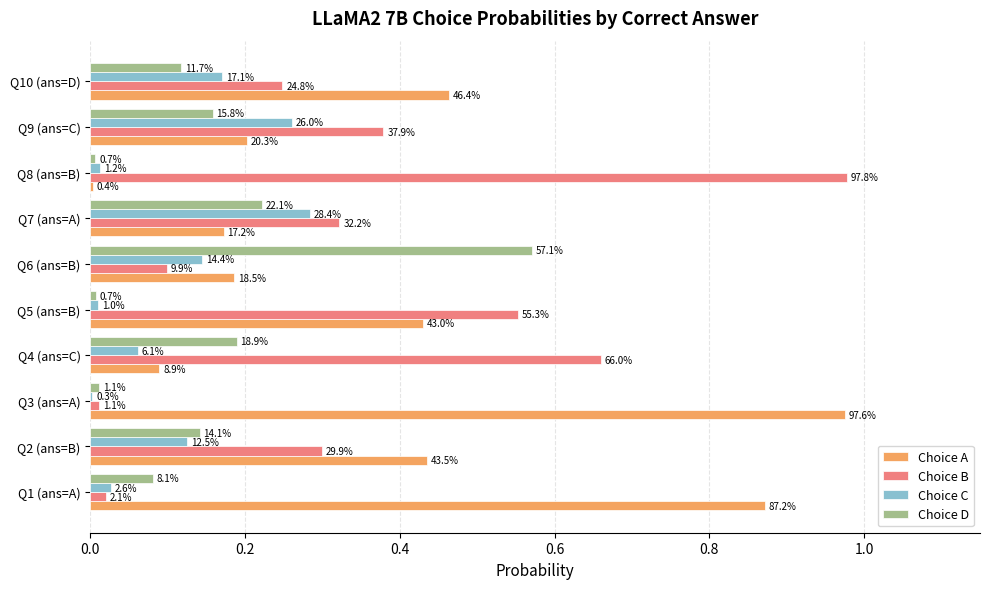

Reading left to right, what are all the values shown in this chart?

Choice A: 0.9	0.4	1.0	0.1	0.4	0.2	0.2	0.0	0.2	0.5
Choice B: 0.0	0.3	0.0	0.7	0.6	0.1	0.3	1.0	0.4	0.2
Choice C: 0.0	0.1	0.0	0.1	0.0	0.1	0.3	0.0	0.3	0.2
Choice D: 0.1	0.1	0.0	0.2	0.0	0.6	0.2	0.0	0.2	0.1